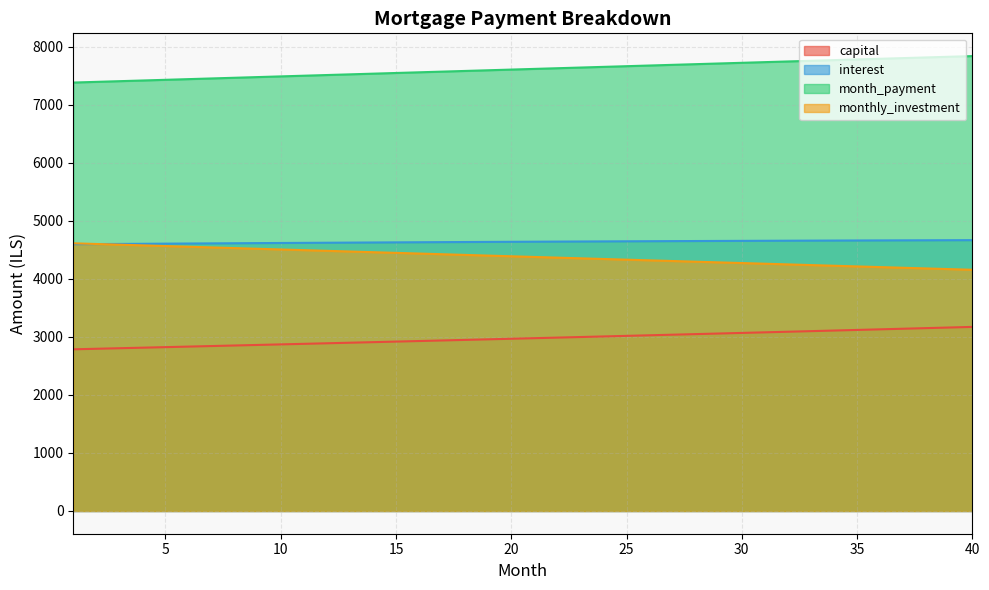

At which category is the sum across all series the highest?

40